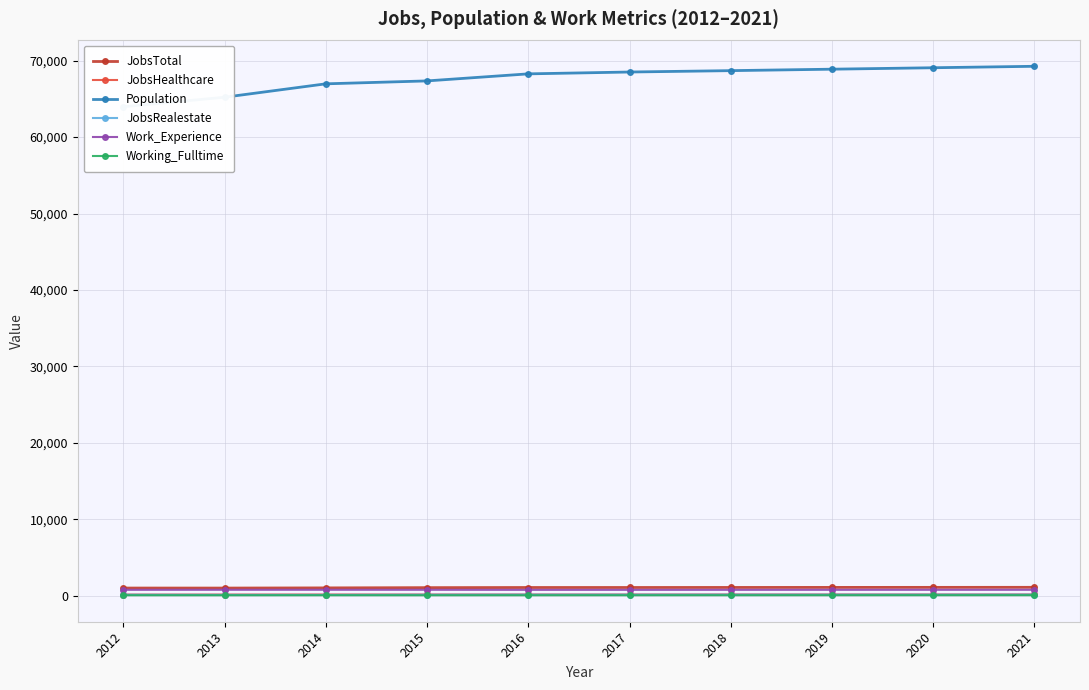

What are all the series names shown in the legend?

JobsTotal, JobsHealthcare, Population, JobsRealestate, Work_Experience, Working_Fulltime